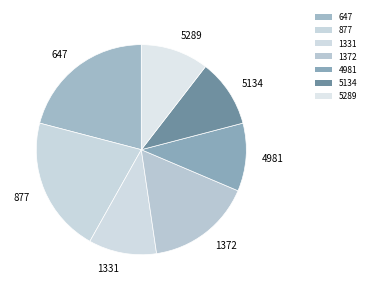

True or false: 5134 accounts for 17% of the total.

False